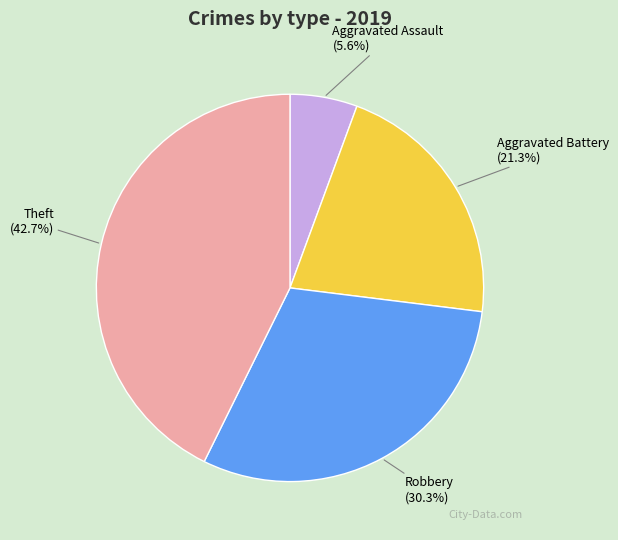

To the nearest percent, what is the combined percentage of Robbery and Aggravated Assault?

36%